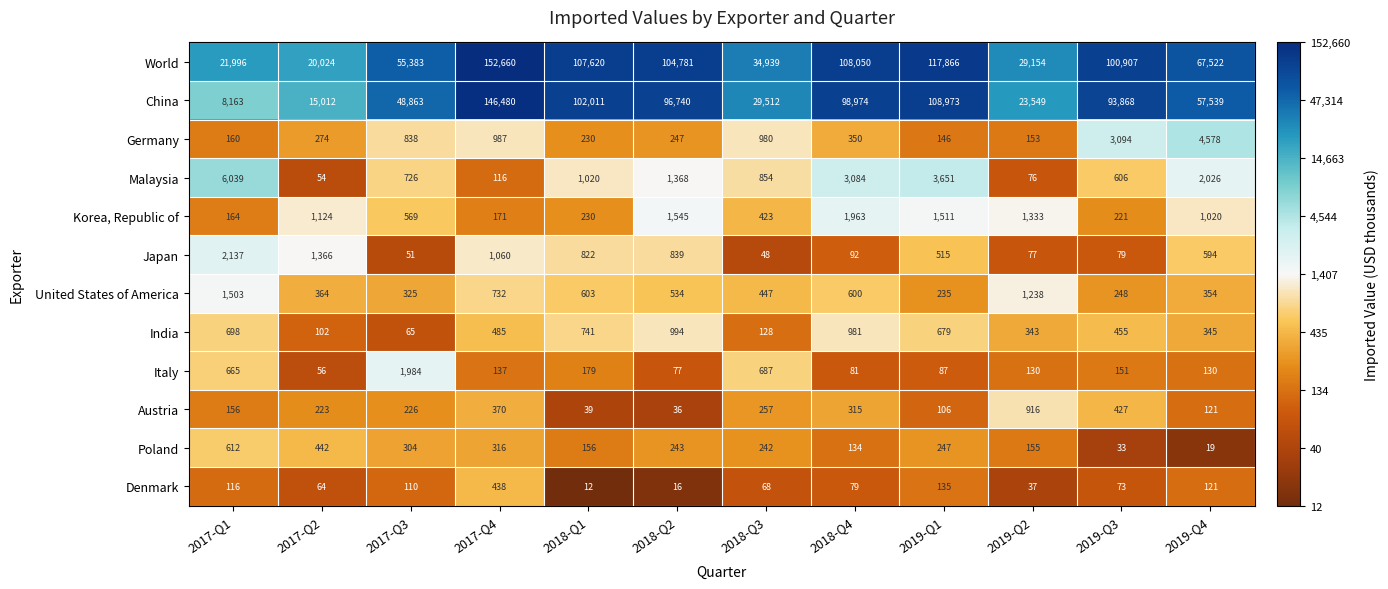

Which series has the widest spread of values?

China